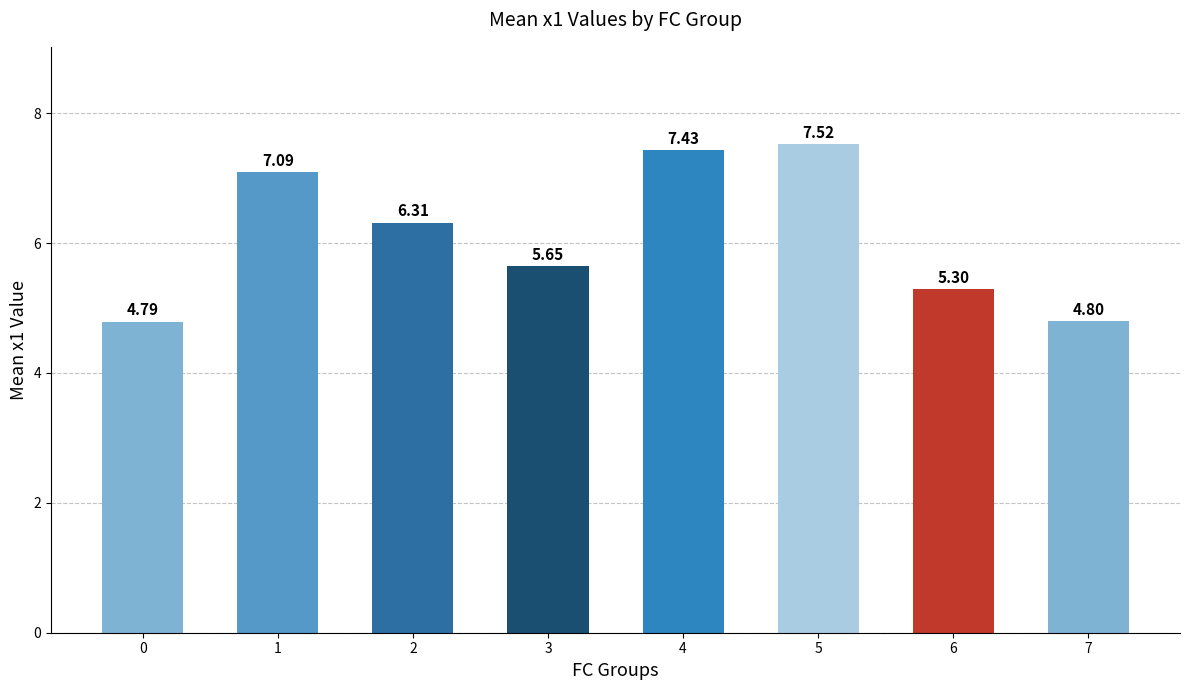

List the labels in order of value, smallest first.

0, 7, 6, 3, 2, 1, 4, 5